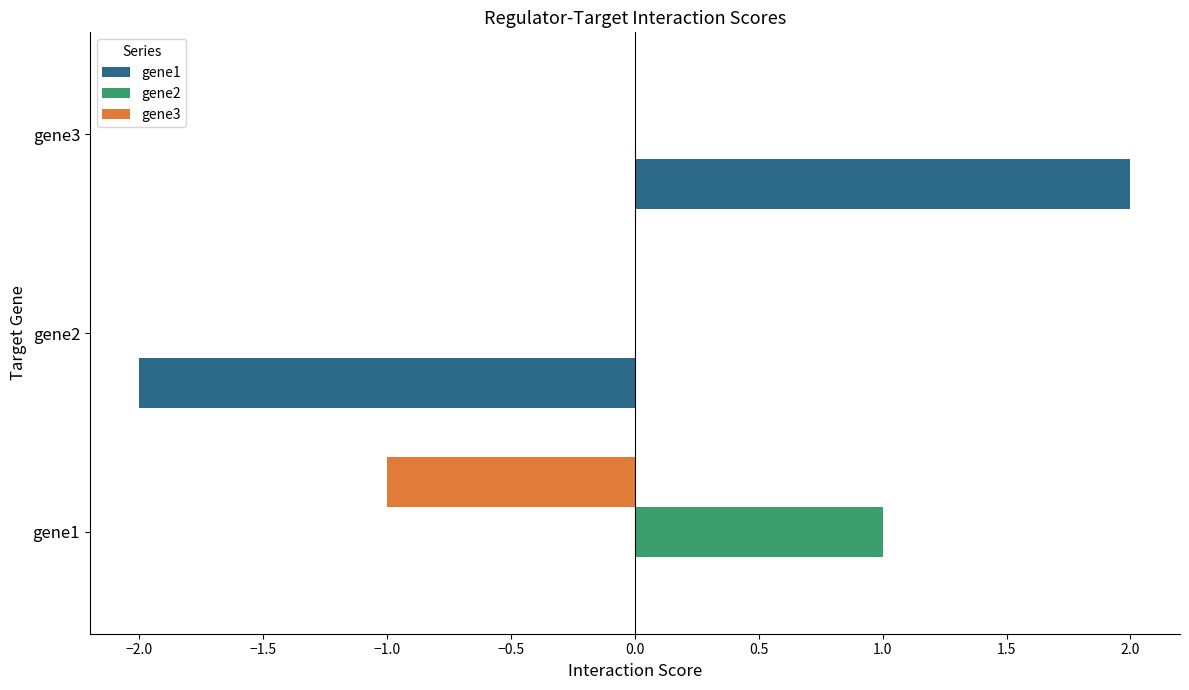

Is it true that gene1 equals 3.0 at gene3?

False